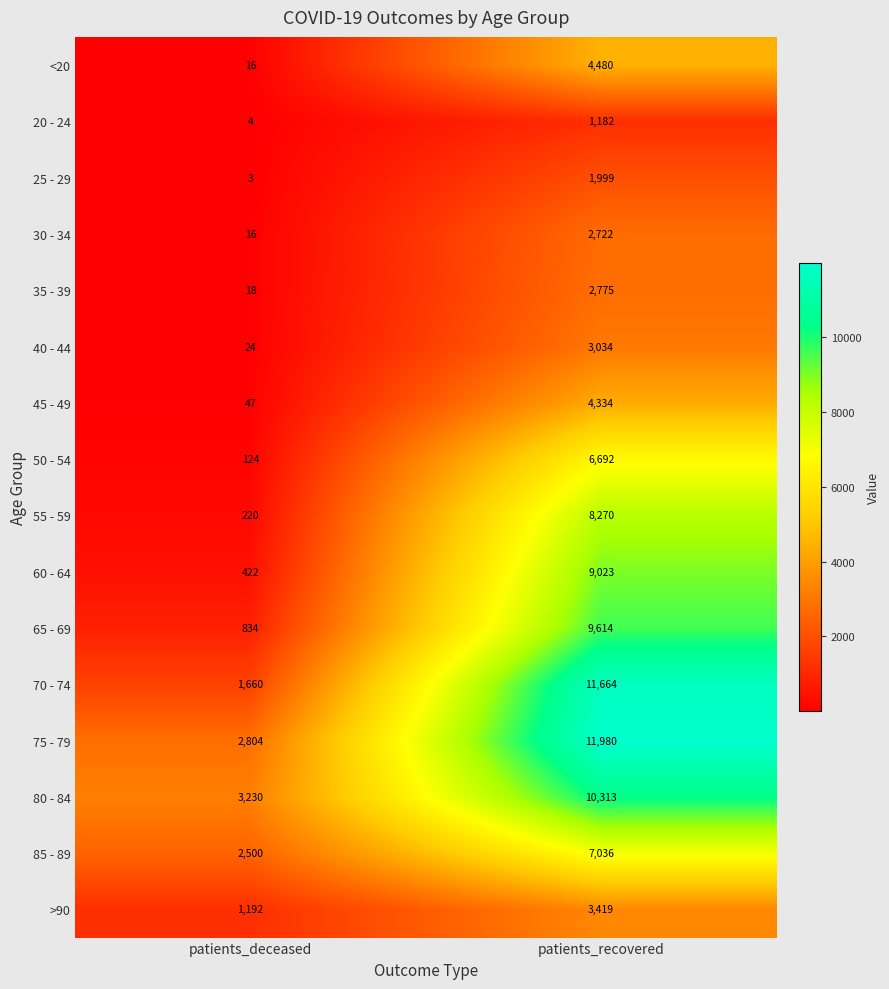

How many distinct data groups are displayed?

16